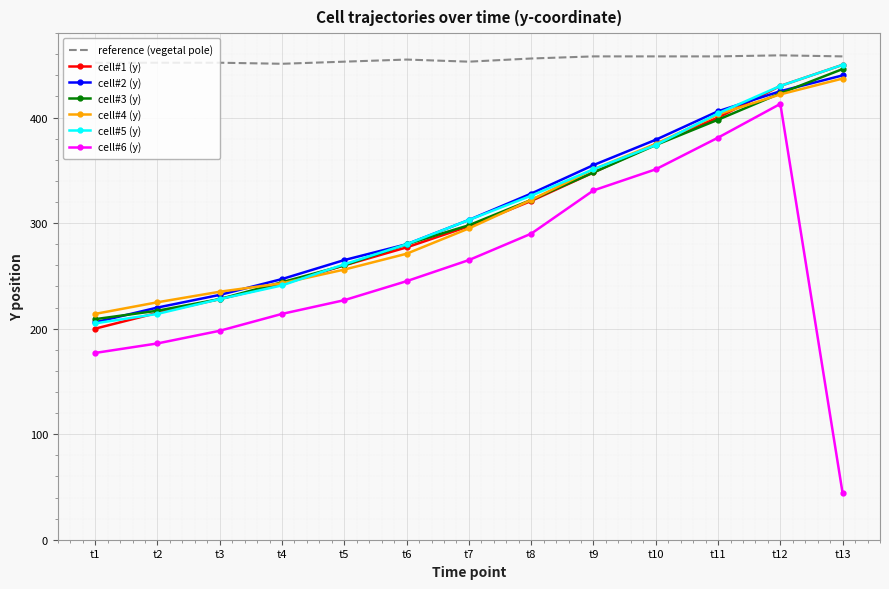

True or false: cell#3 (y) has more than 1 points higher than both neighbors.

False